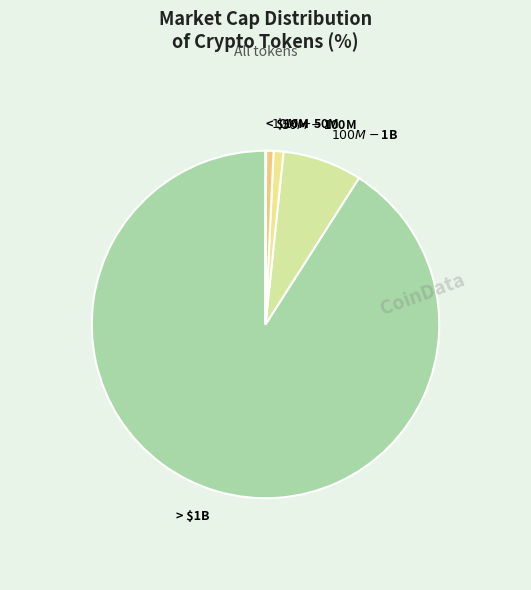

True or false: > $1B accounts for 85% of the total.

False